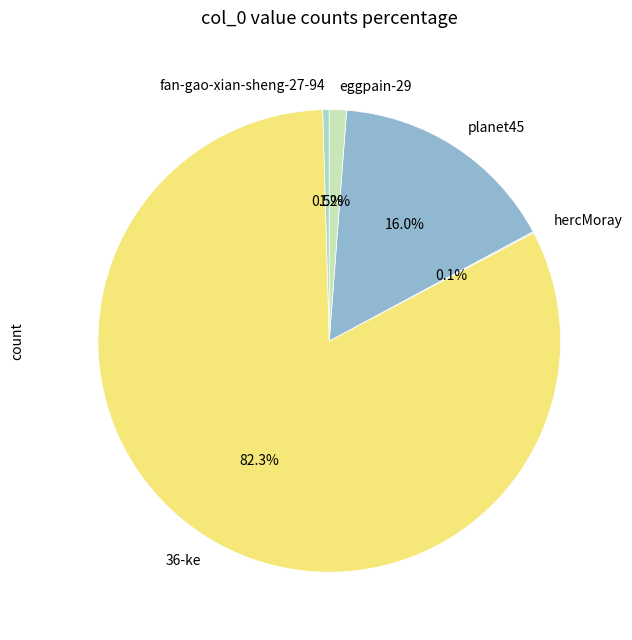

Is the sum of 36-ke and fan-gao-xian-sheng-27-94 greater than half?

Yes